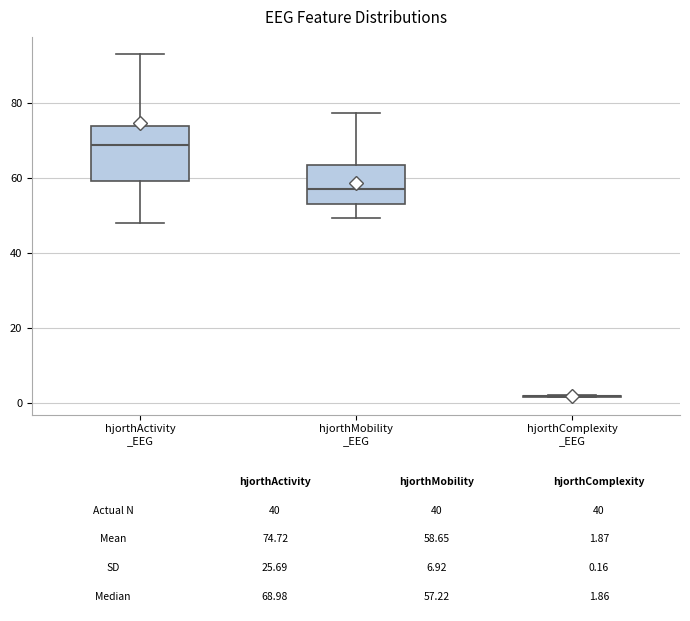

Comparing the boxes themselves (not the whiskers), which one is the tallest?

hjorthActivity _EEG